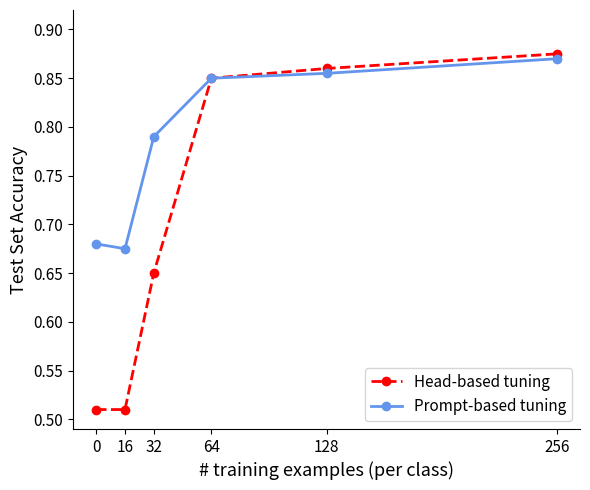

How many lines are shown in the chart?

2